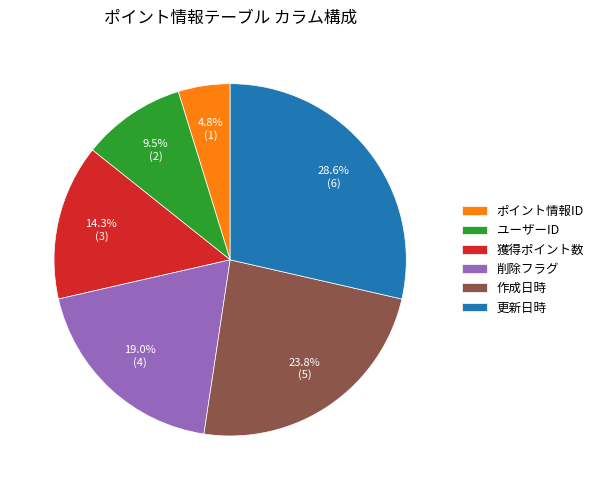

How many slices are in this pie chart?

6